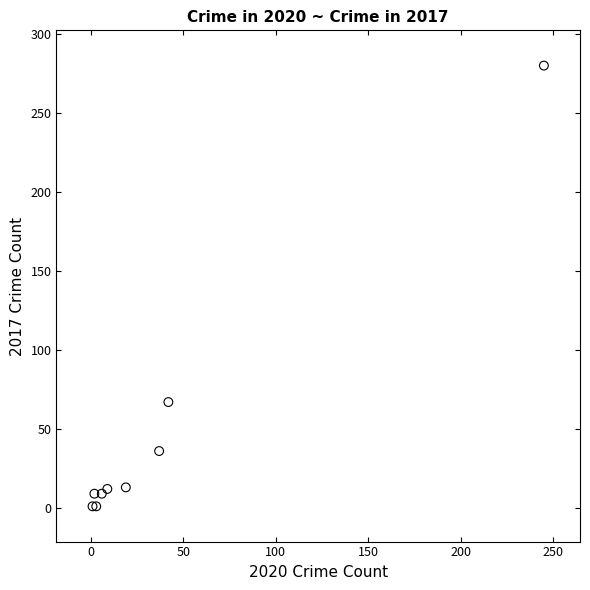

What Y value in the scatter plot is closest to 140?

67